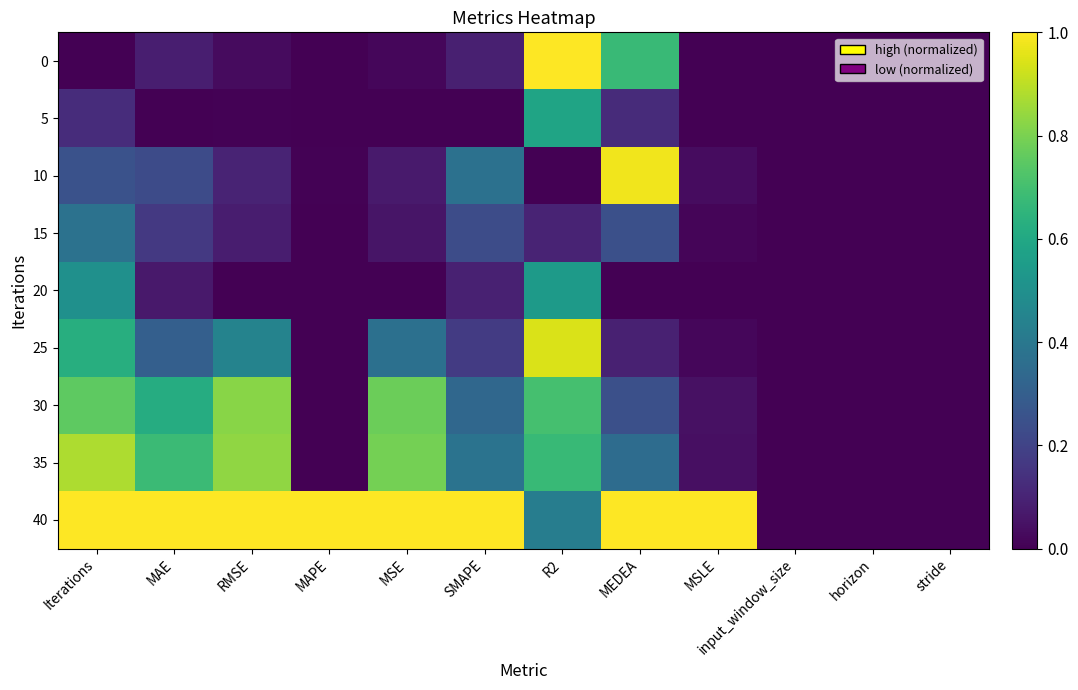

At which category is the sum across all series the highest?

R2